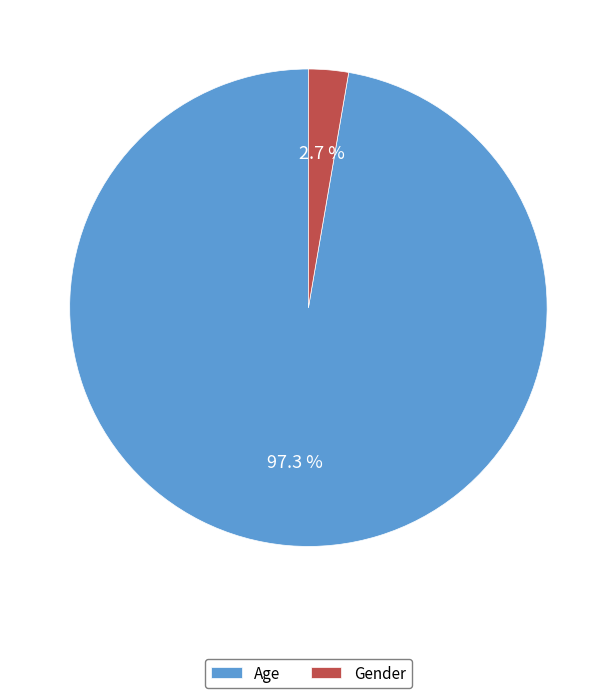

Does Gender account for over 50% of the chart?

No